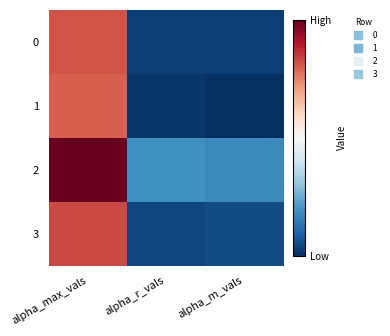

Which series changed the most between alpha_r_vals and alpha_m_vals?

2